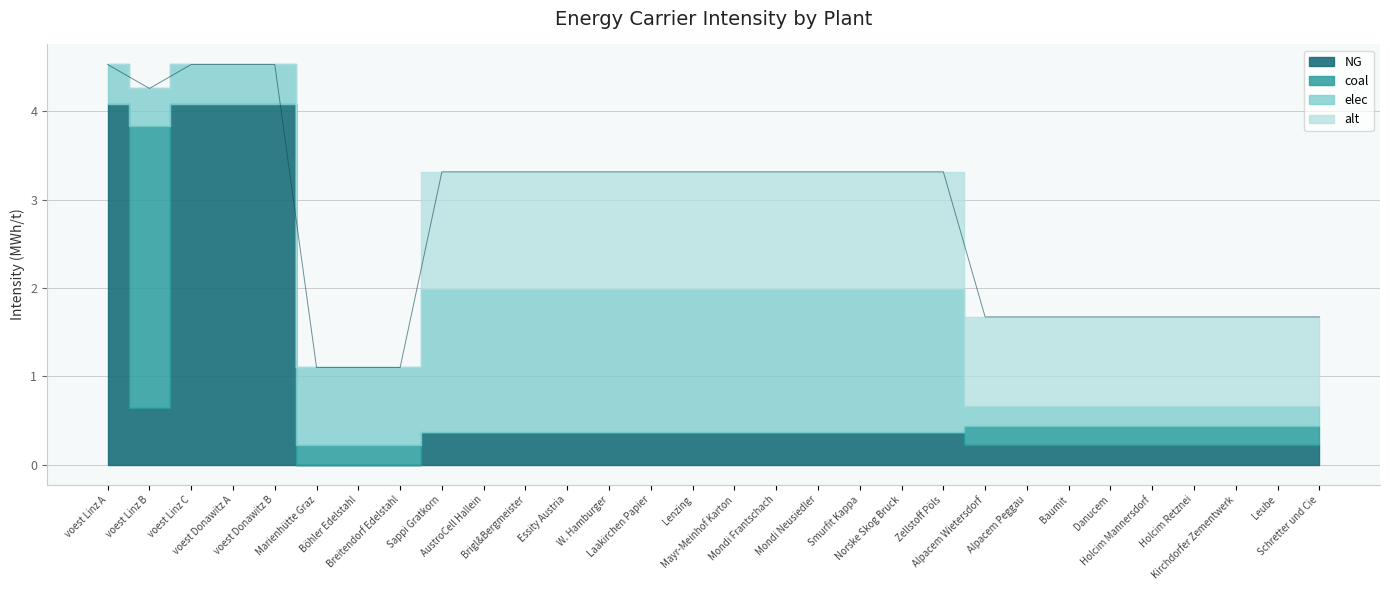

At which category is the sum across all series the highest?

voest Linz A